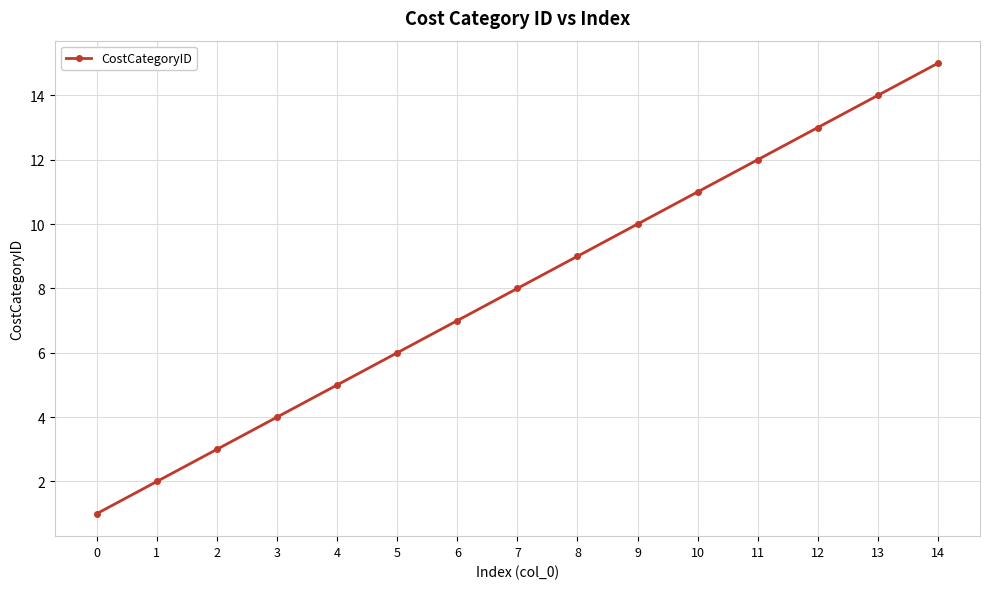

True or false: the data shows 5 at 2.

False